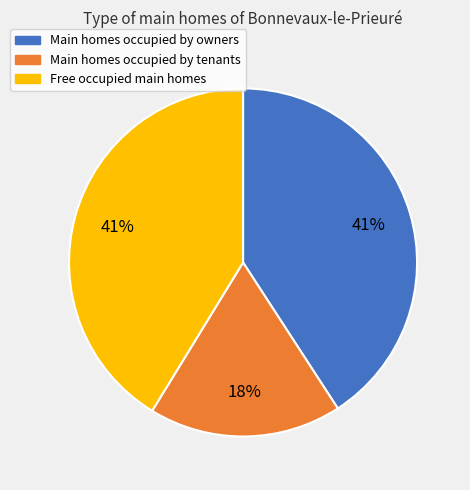

To the nearest percent, what is the average slice percentage?

33%